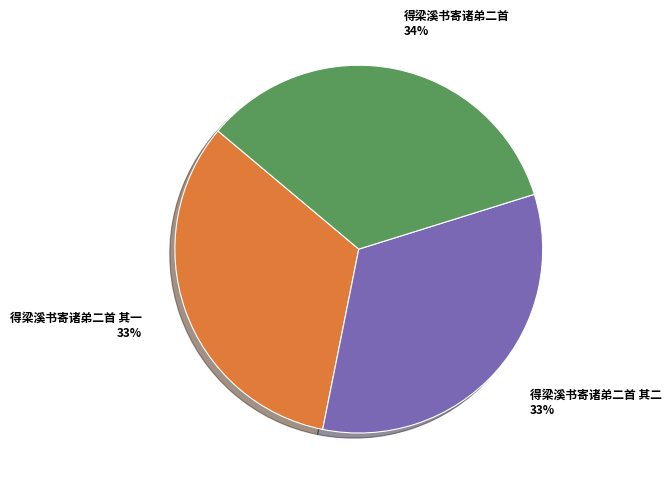

Is 得梁溪书寄诸弟二首 其一 the majority of the pie?

No